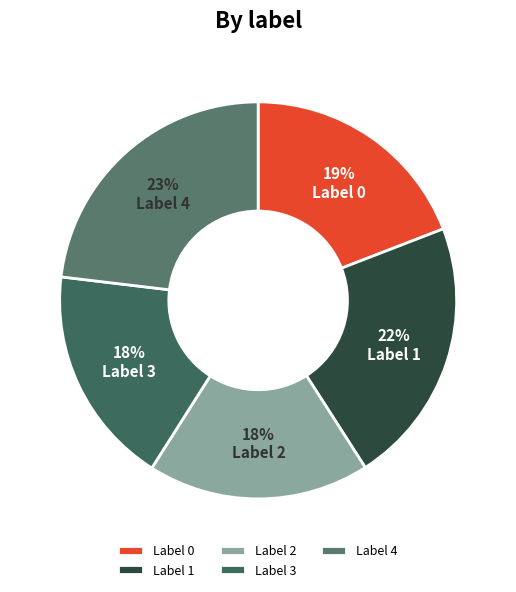

Count the number of slices in the pie.

5